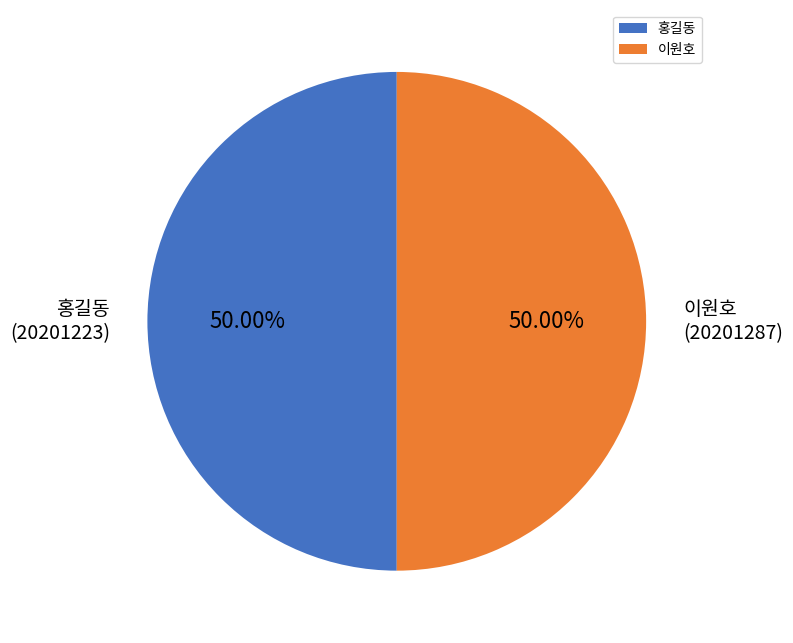

What is the ratio of the value at 홍길동 to the value at 이원호?

1.0